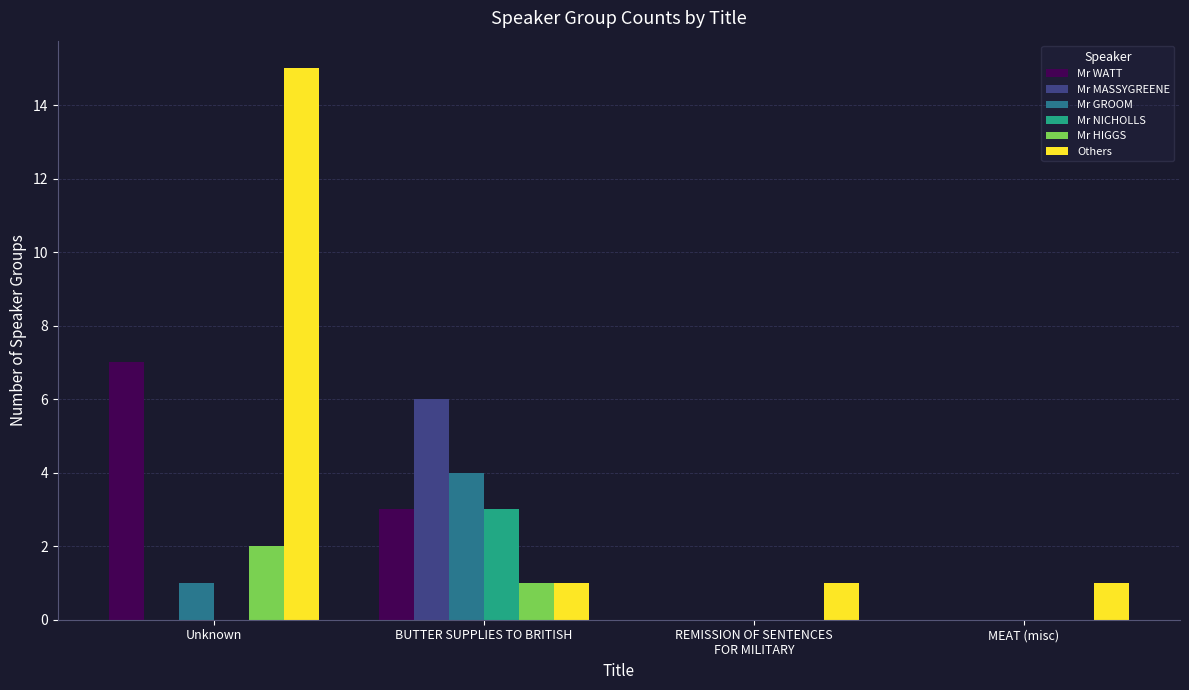

Between Unknown and MEAT (misc), which series saw the biggest shift?

Others